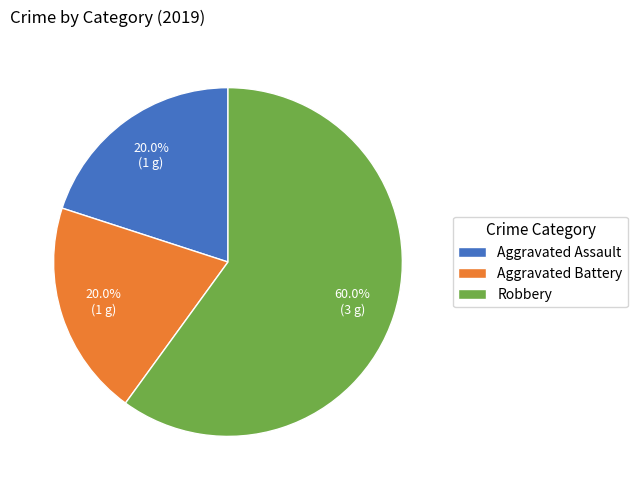

How many slices are in this pie chart?

3